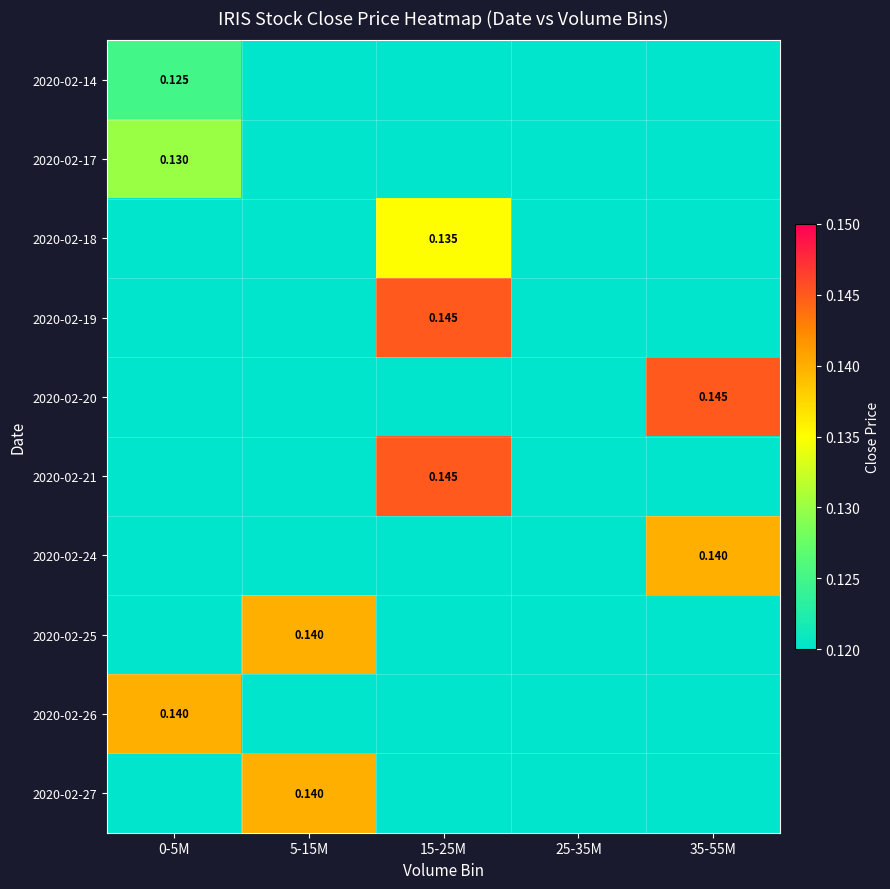

Between 25-35M and 0-5M, which is larger?

0-5M